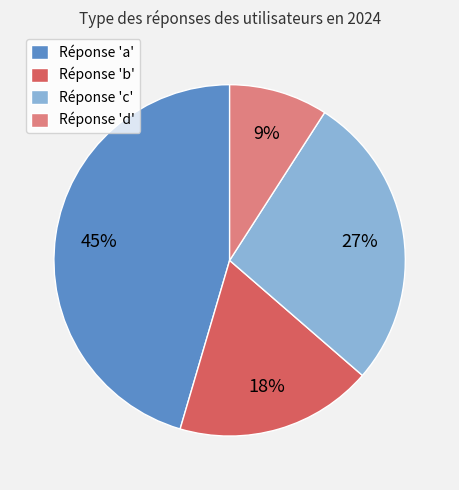

Which slice is the largest?

Réponse 'a'